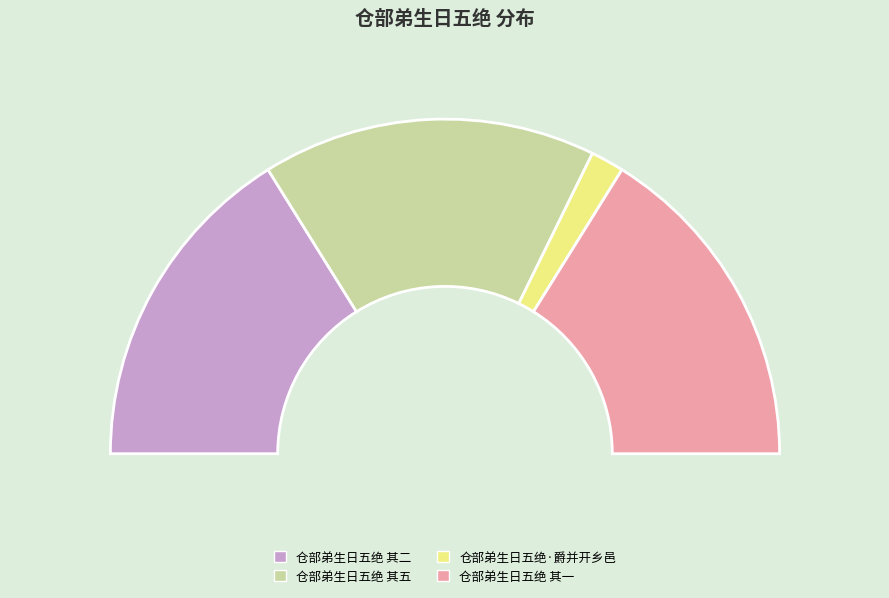

Is 仓部弟生日五绝·昔单栖乡久 the majority of the pie?

No